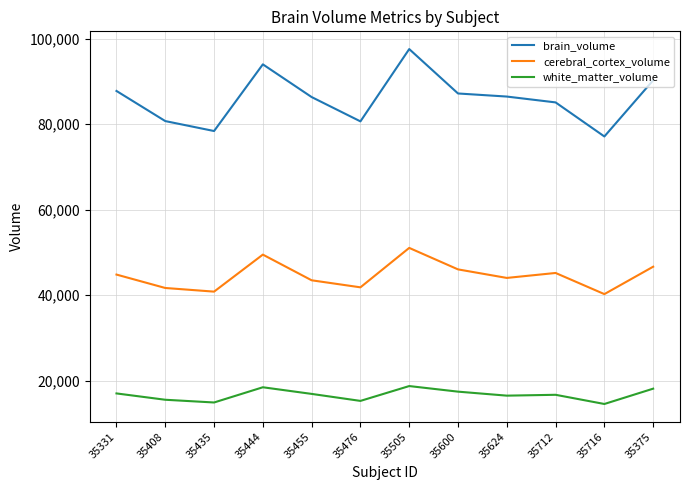

What is the minimum value shown in the chart?

14504.3